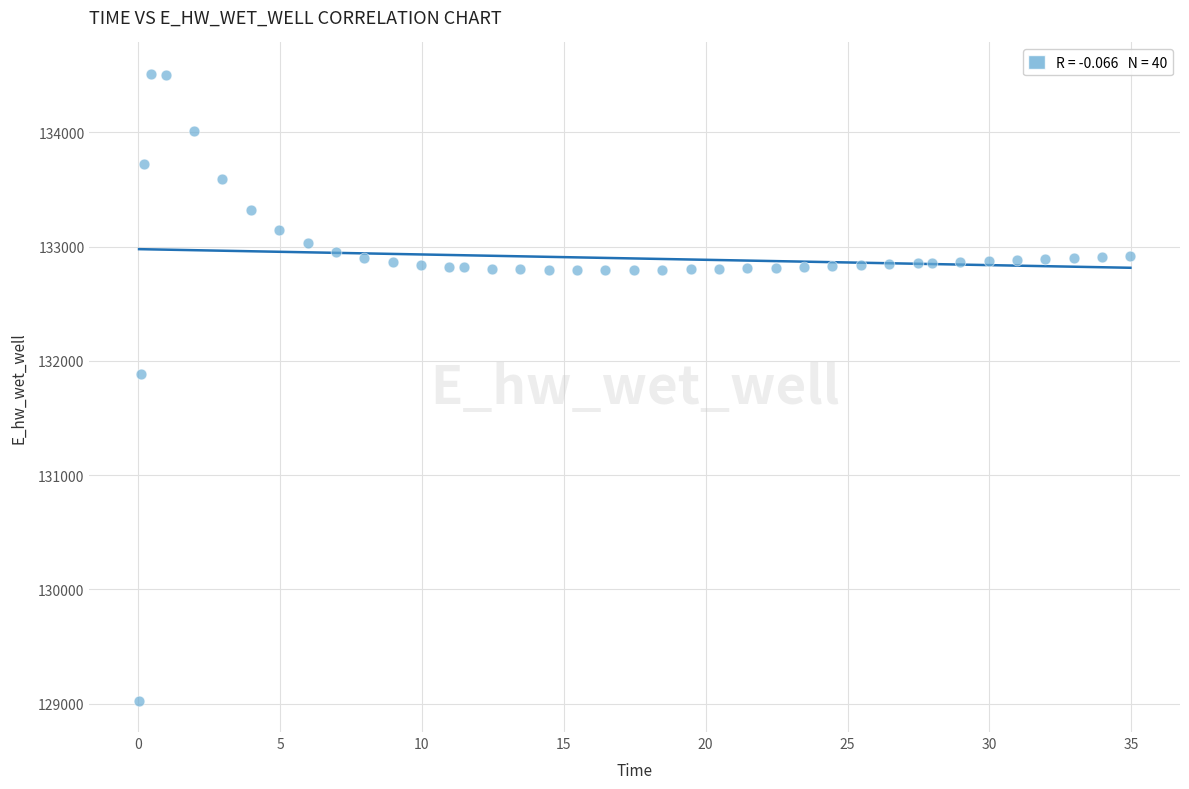

What Y value in the scatter plot is closest to 131768?

131887.9